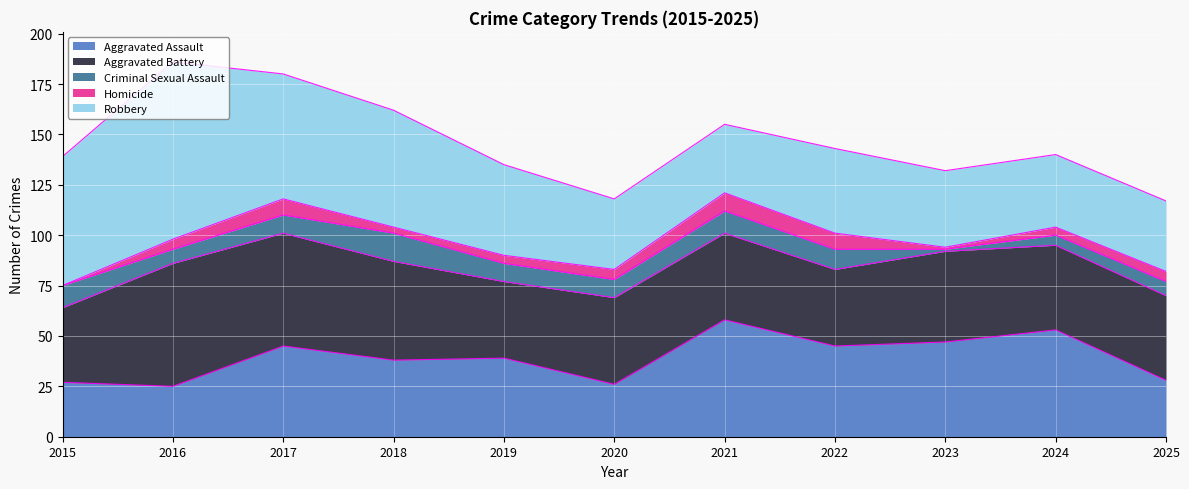

In Homicide, how many points are lower than both neighbors (excluding endpoints)?

2